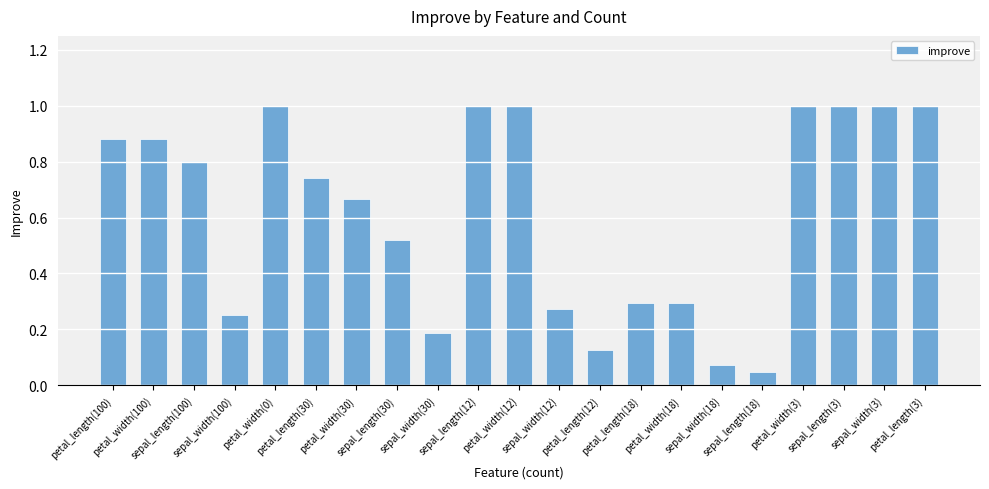

Does the chart contain any negative values?

No